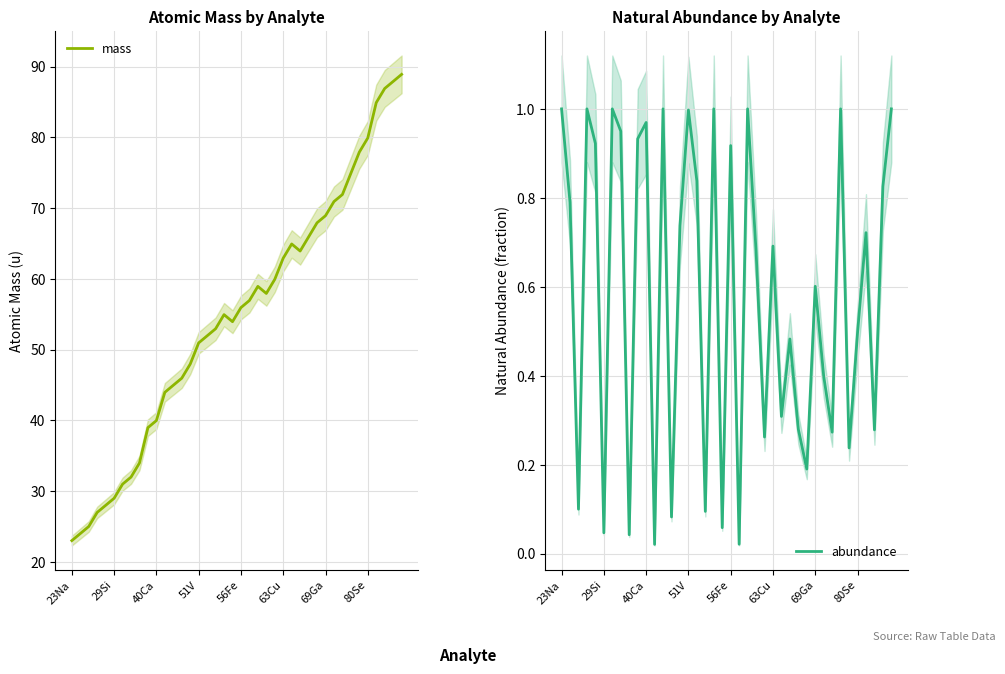

Is it true that mass equals 50.9 at 51V?

True